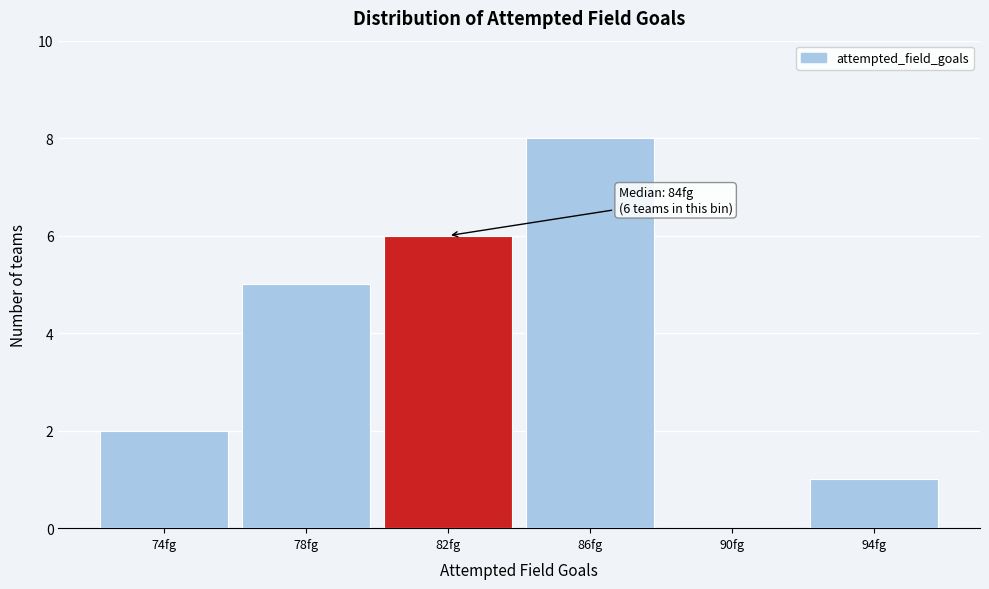

Reading left to right, what are all the values shown in this chart?

74fg=2	78fg=5	82fg=6	86fg=8	90fg=0	94fg=1